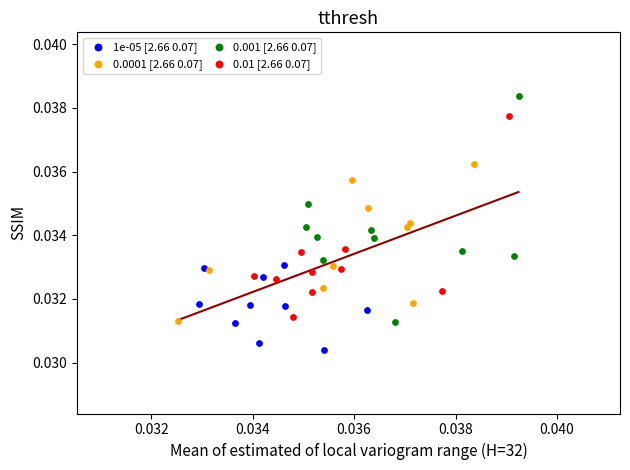

Which series has the largest Y range (max minus min)?

0.001 [2.66 0.07]